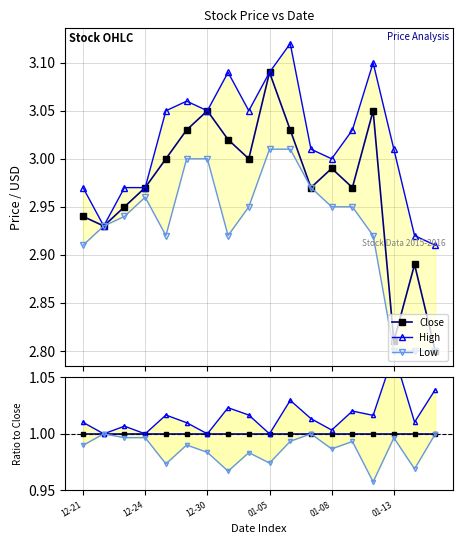

What are all the series names shown in the legend?

Close, High, Low